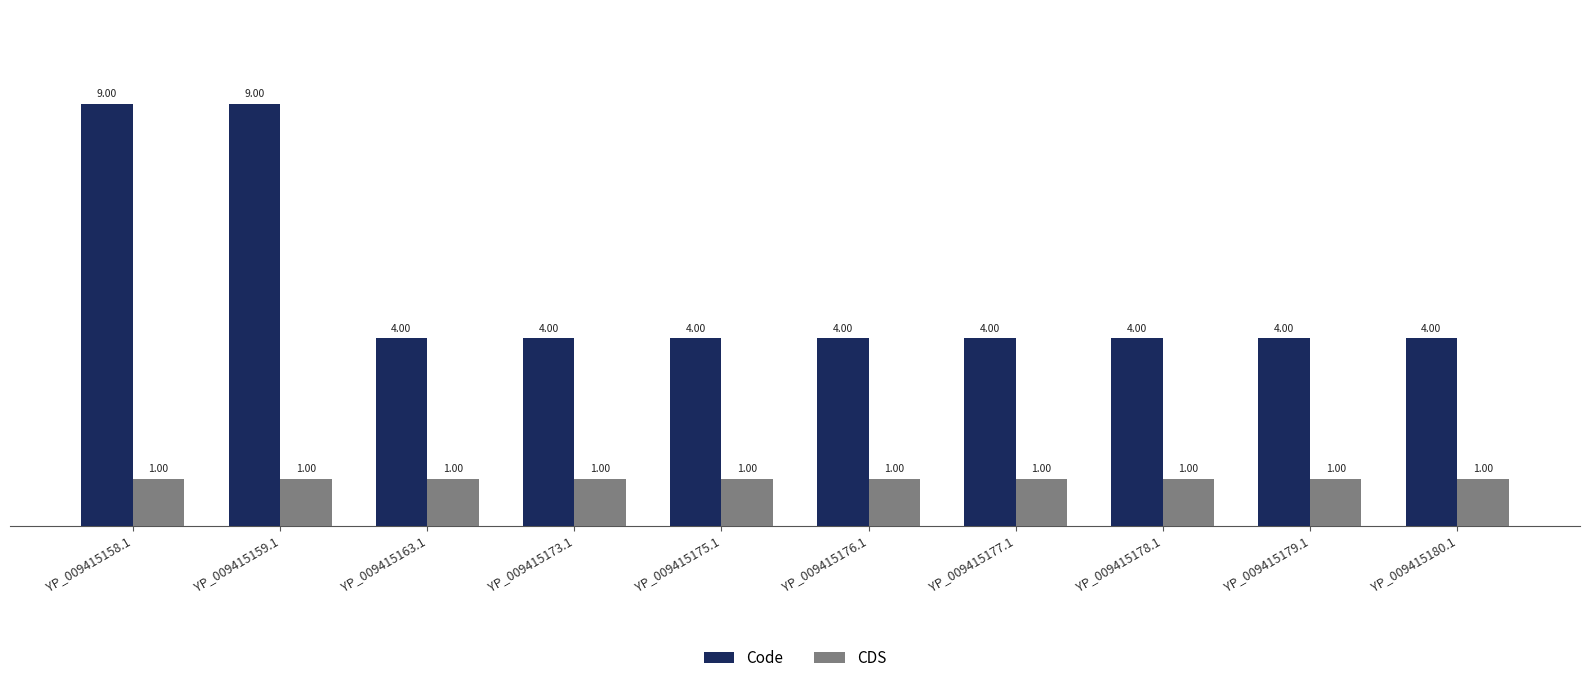

What is the label of the 10th bar from the right?

YP_009415158.1